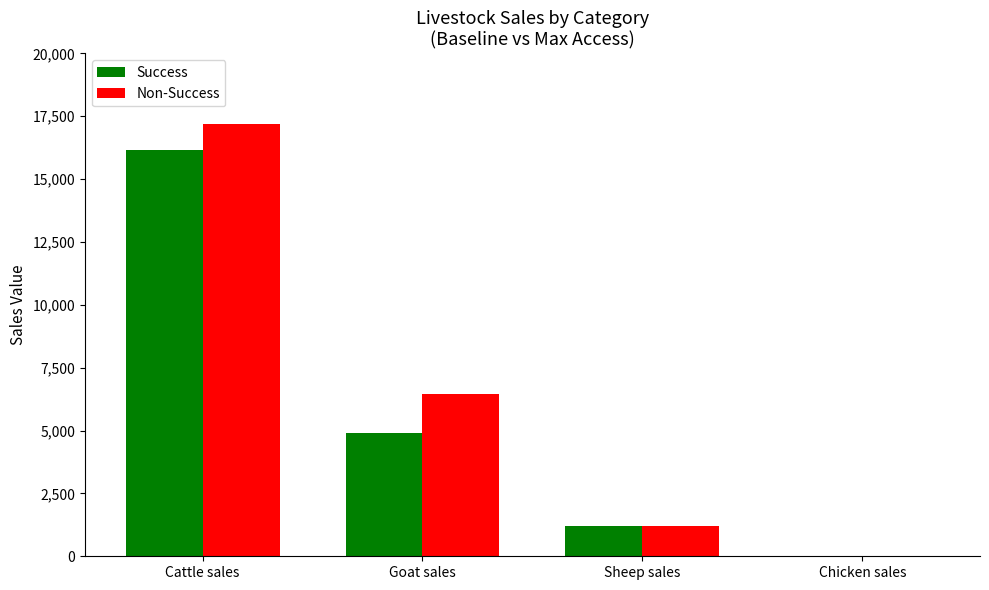

How many distinct data groups are displayed?

2